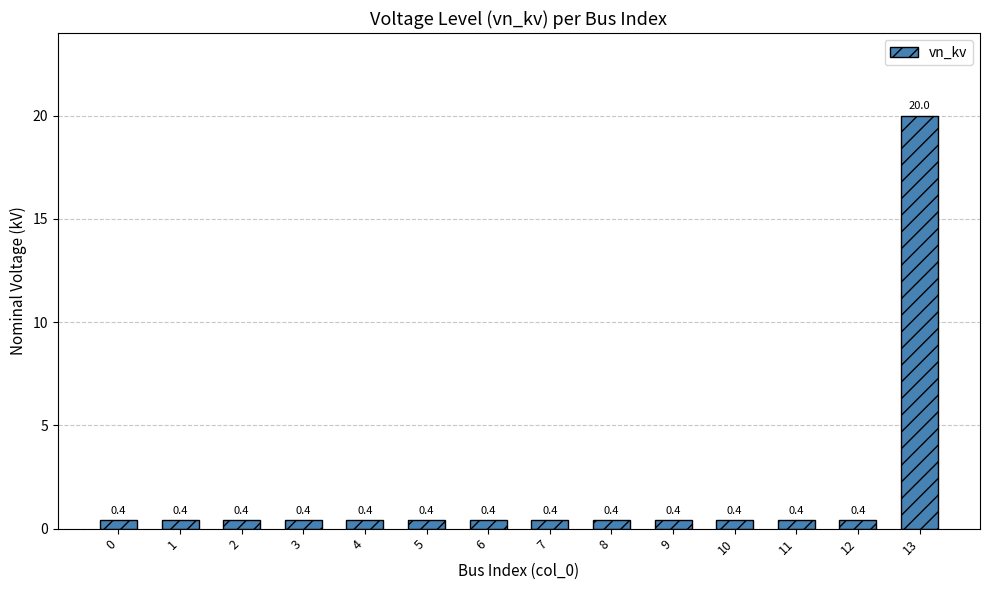

What is the maximum value shown in the chart?

20.0